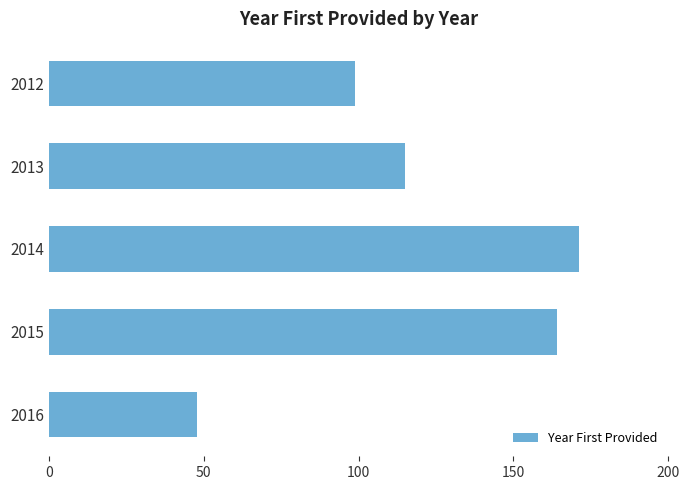

Approximately how many times larger is the value at 2015 compared to 2013?

1.4